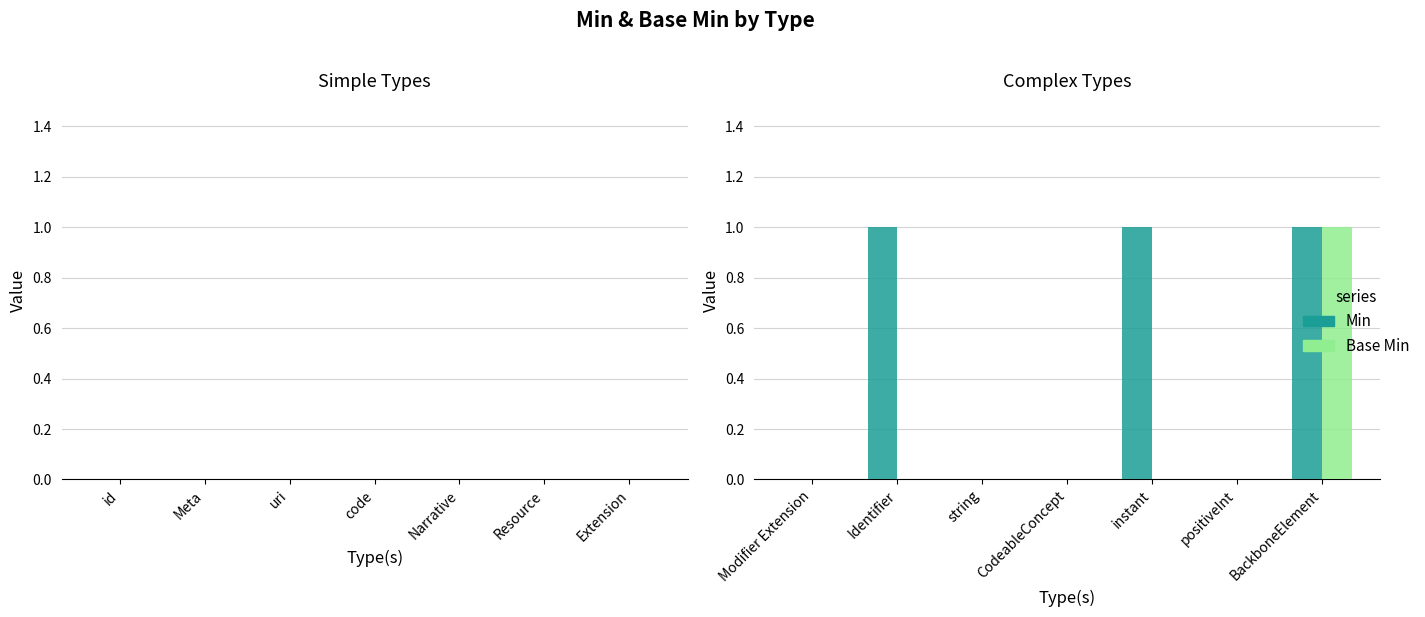

What is the maximum value shown in the chart?

1